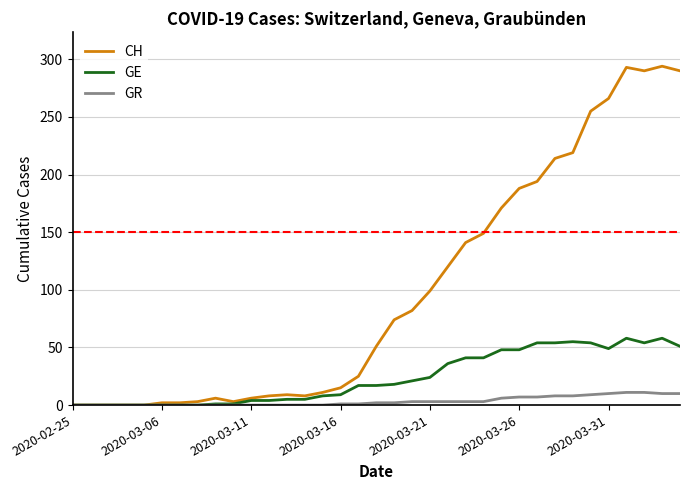

Which series has the largest total across all categories?

CH